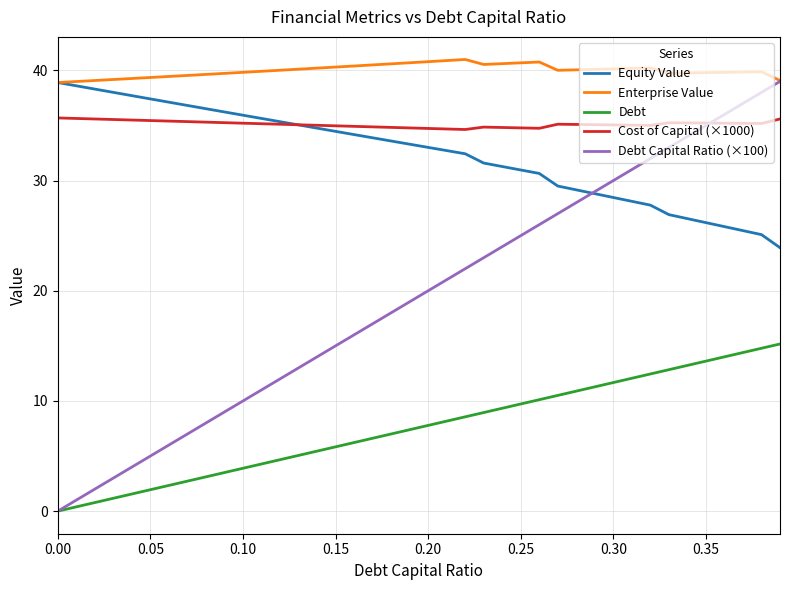

Which series has the largest total across all categories?

Enterprise Value